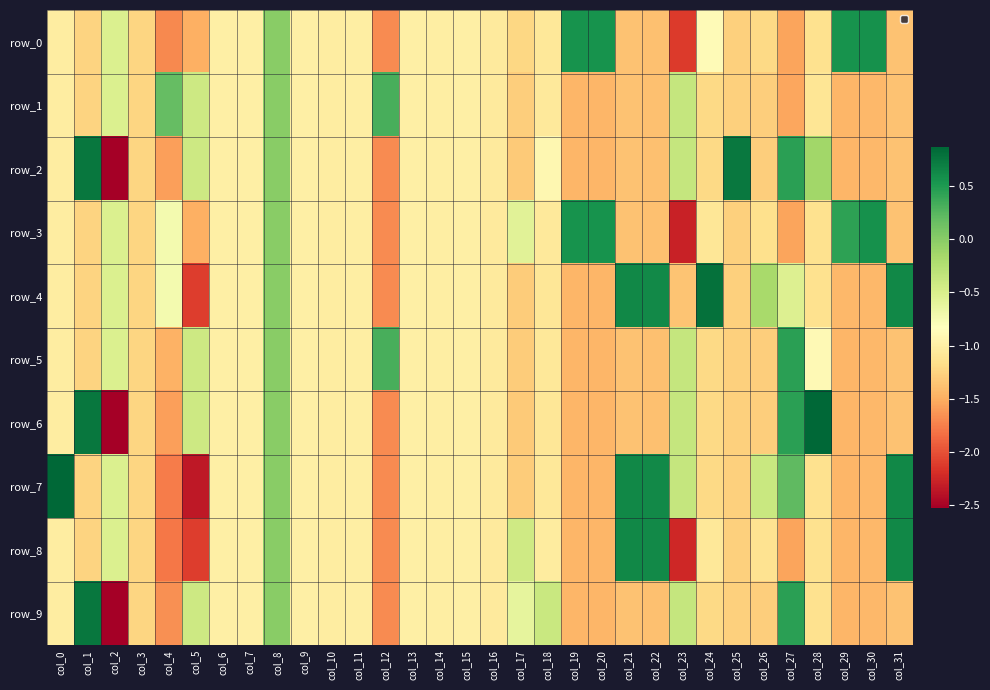

Reading right to left, list all the values displayed in this chart.

row_0: col_31=-1.4	col_30=0.6	col_29=0.6	col_28=-1.1	col_27=-1.6	col_26=-1.2	col_25=-1.3	col_24=-0.9	col_23=-2.1	col_22=-1.4	col_21=-1.4	col_20=0.6	col_19=0.6	col_18=-1.1	col_17=-1.2	col_16=-1.1	col_15=-1.0	col_14=-1.0	col_13=-1.0	col_12=-1.7	col_11=-1.0	col_10=-1.0	col_9=-1.0	col_8=0.0	col_7=-1.0	col_6=-1.0	col_5=-1.5	col_4=-1.7	col_3=-1.2	col_2=-0.5	col_1=-1.2	col_0=-1.0
row_1: col_31=-1.4	col_30=-1.4	col_29=-1.4	col_28=-1.1	col_27=-1.5	col_26=-1.3	col_25=-1.3	col_24=-1.2	col_23=-0.4	col_22=-1.4	col_21=-1.4	col_20=-1.4	col_19=-1.4	col_18=-1.1	col_17=-1.3	col_16=-1.1	col_15=-1.0	col_14=-1.0	col_13=-1.0	col_12=0.3	col_11=-1.0	col_10=-1.0	col_9=-1.0	col_8=0.0	col_7=-1.0	col_6=-1.0	col_5=-0.4	col_4=0.2	col_3=-1.2	col_2=-0.5	col_1=-1.2	col_0=-1.0
row_2: col_31=-1.4	col_30=-1.4	col_29=-1.4	col_28=-0.1	col_27=0.4	col_26=-1.3	col_25=0.7	col_24=-1.2	col_23=-0.4	col_22=-1.4	col_21=-1.4	col_20=-1.4	col_19=-1.4	col_18=-0.9	col_17=-1.3	col_16=-1.1	col_15=-1.0	col_14=-1.0	col_13=-1.0	col_12=-1.7	col_11=-1.0	col_10=-1.0	col_9=-1.0	col_8=0.0	col_7=-1.0	col_6=-1.0	col_5=-0.4	col_4=-1.6	col_3=-1.2	col_2=-2.5	col_1=0.8	col_0=-1.0
row_3: col_31=-1.4	col_30=0.6	col_29=0.4	col_28=-1.1	col_27=-1.6	col_26=-1.2	col_25=-1.3	col_24=-1.1	col_23=-2.3	col_22=-1.4	col_21=-1.4	col_20=0.6	col_19=0.6	col_18=-1.1	col_17=-0.6	col_16=-1.1	col_15=-1.0	col_14=-1.0	col_13=-1.0	col_12=-1.7	col_11=-1.0	col_10=-1.0	col_9=-1.0	col_8=0.0	col_7=-1.0	col_6=-1.0	col_5=-1.5	col_4=-0.7	col_3=-1.2	col_2=-0.5	col_1=-1.2	col_0=-1.0
row_4: col_31=0.6	col_30=-1.4	col_29=-1.4	col_28=-1.1	col_27=-0.5	col_26=-0.2	col_25=-1.3	col_24=0.8	col_23=-1.4	col_22=0.6	col_21=0.6	col_20=-1.4	col_19=-1.4	col_18=-1.1	col_17=-1.3	col_16=-1.1	col_15=-1.0	col_14=-1.0	col_13=-1.0	col_12=-1.7	col_11=-1.0	col_10=-1.0	col_9=-1.0	col_8=0.0	col_7=-1.0	col_6=-1.0	col_5=-2.1	col_4=-0.7	col_3=-1.2	col_2=-0.5	col_1=-1.2	col_0=-1.0
row_5: col_31=-1.4	col_30=-1.4	col_29=-1.4	col_28=-0.9	col_27=0.4	col_26=-1.3	col_25=-1.3	col_24=-1.2	col_23=-0.4	col_22=-1.4	col_21=-1.4	col_20=-1.4	col_19=-1.4	col_18=-1.1	col_17=-1.3	col_16=-1.1	col_15=-1.0	col_14=-1.0	col_13=-1.0	col_12=0.3	col_11=-1.0	col_10=-1.0	col_9=-1.0	col_8=0.0	col_7=-1.0	col_6=-1.0	col_5=-0.4	col_4=-1.5	col_3=-1.2	col_2=-0.5	col_1=-1.2	col_0=-1.0
row_6: col_31=-1.4	col_30=-1.4	col_29=-1.4	col_28=0.9	col_27=0.4	col_26=-1.3	col_25=-1.3	col_24=-1.2	col_23=-0.4	col_22=-1.4	col_21=-1.4	col_20=-1.4	col_19=-1.4	col_18=-1.1	col_17=-1.3	col_16=-1.1	col_15=-1.0	col_14=-1.0	col_13=-1.0	col_12=-1.7	col_11=-1.0	col_10=-1.0	col_9=-1.0	col_8=0.0	col_7=-1.0	col_6=-1.0	col_5=-0.4	col_4=-1.6	col_3=-1.2	col_2=-2.5	col_1=0.8	col_0=-1.0
row_7: col_31=0.6	col_30=-1.4	col_29=-1.4	col_28=-1.1	col_27=0.2	col_26=-0.4	col_25=-1.3	col_24=-1.2	col_23=-0.4	col_22=0.6	col_21=0.6	col_20=-1.4	col_19=-1.4	col_18=-1.1	col_17=-1.3	col_16=-1.1	col_15=-1.0	col_14=-1.0	col_13=-1.0	col_12=-1.7	col_11=-1.0	col_10=-1.0	col_9=-1.0	col_8=0.0	col_7=-1.0	col_6=-1.0	col_5=-2.3	col_4=-1.8	col_3=-1.2	col_2=-0.5	col_1=-1.2	col_0=0.9
row_8: col_31=0.6	col_30=-1.4	col_29=-1.4	col_28=-1.1	col_27=-1.6	col_26=-1.1	col_25=-1.3	col_24=-1.1	col_23=-2.2	col_22=0.6	col_21=0.6	col_20=-1.4	col_19=-1.4	col_18=-1.0	col_17=-0.4	col_16=-1.1	col_15=-1.0	col_14=-1.0	col_13=-1.0	col_12=-1.7	col_11=-1.0	col_10=-1.0	col_9=-1.0	col_8=0.0	col_7=-1.0	col_6=-1.0	col_5=-2.1	col_4=-1.8	col_3=-1.2	col_2=-0.5	col_1=-1.2	col_0=-1.0
row_9: col_31=-1.4	col_30=-1.4	col_29=-1.4	col_28=-1.1	col_27=0.4	col_26=-1.3	col_25=-1.3	col_24=-1.2	col_23=-0.4	col_22=-1.4	col_21=-1.4	col_20=-1.4	col_19=-1.4	col_18=-0.4	col_17=-0.6	col_16=-1.1	col_15=-1.0	col_14=-1.0	col_13=-1.0	col_12=-1.7	col_11=-1.0	col_10=-1.0	col_9=-1.0	col_8=0.0	col_7=-1.0	col_6=-1.0	col_5=-0.4	col_4=-1.7	col_3=-1.2	col_2=-2.5	col_1=0.8	col_0=-1.0